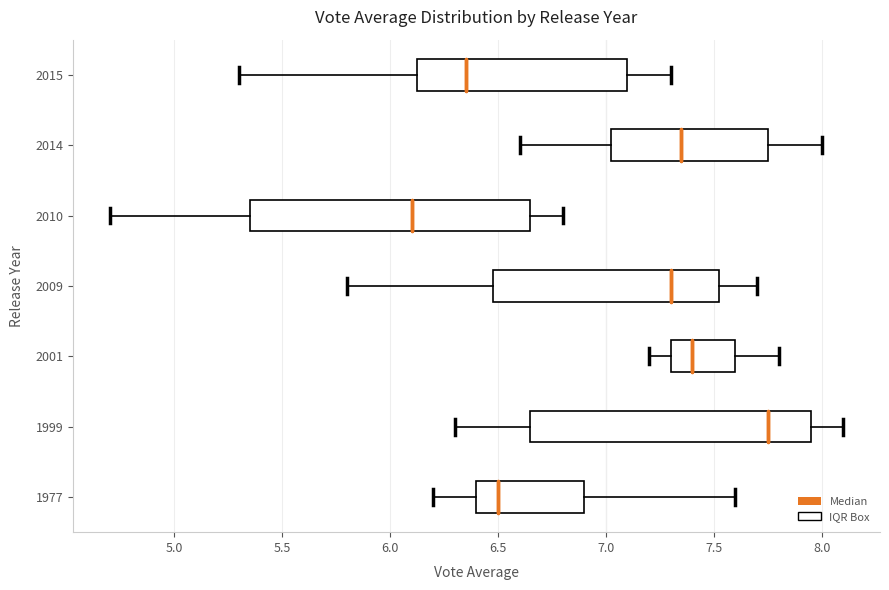

Reading bottom to top, transcribe this box plot: for each box, give where its median line is, the range the box spans, and where its two whiskers end, as read against the x-axis. The values are not printed on the chart, so give them approximately, as read against the axis.

1977: median 6.50, box 6.40 to 6.90, whiskers 6.20 to 7.60
1999: median 7.75, box 6.65 to 7.95, whiskers 6.30 to 8.10
2001: median 7.40, box 7.30 to 7.60, whiskers 7.20 to 7.80
2009: median 7.30, box 6.50 to 7.55, whiskers 5.80 to 7.70
2010: median 6.10, box 5.35 to 6.65, whiskers 4.70 to 6.80
2014: median 7.35, box 7.05 to 7.75, whiskers 6.60 to 8.00
2015: median 6.35, box 6.15 to 7.10, whiskers 5.30 to 7.30